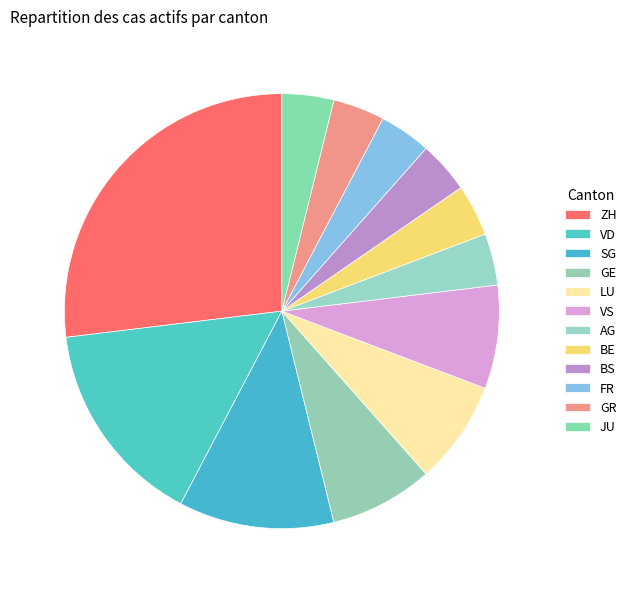

Which category has the biggest portion of the pie?

ZH